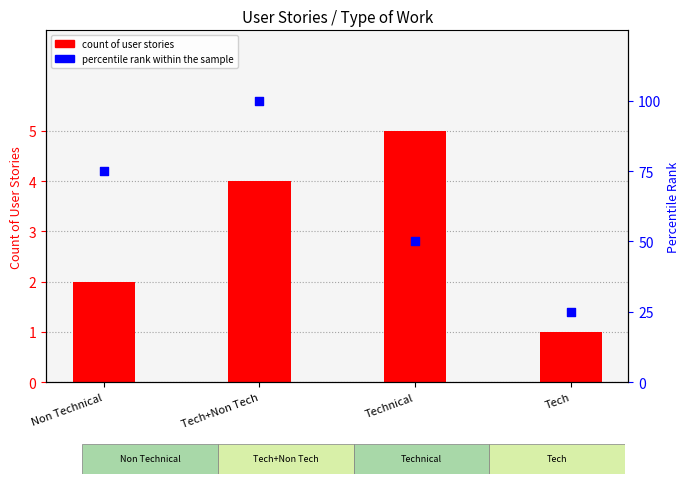

Which series contains the lowest Y value?

count of user stories